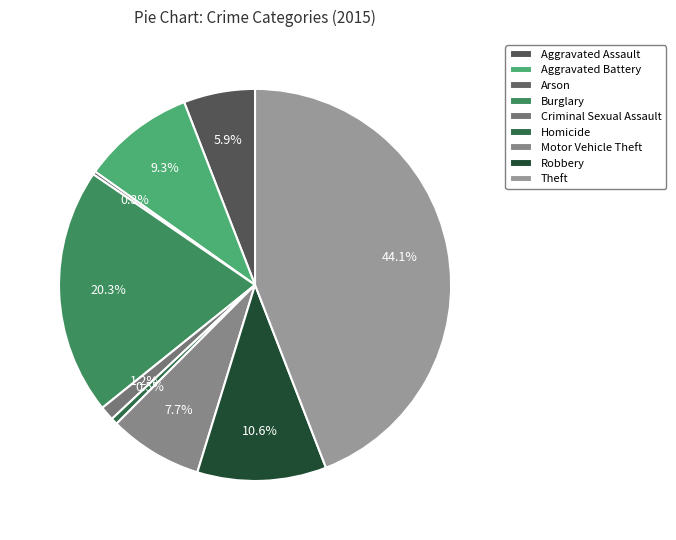

Between Homicide and Arson, which is larger?

Homicide